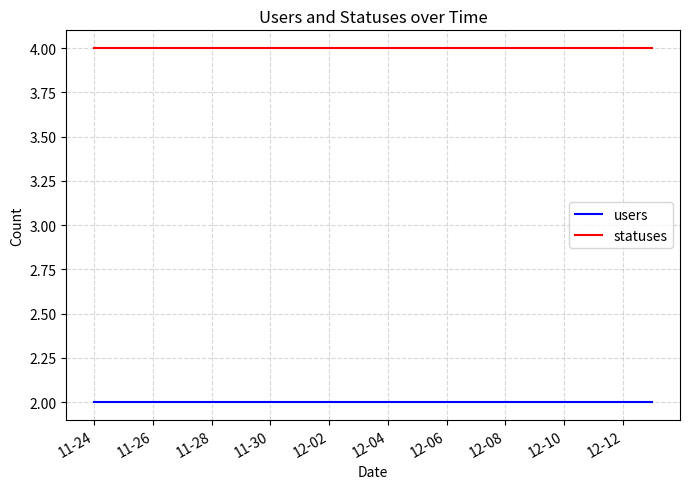

Which series has the largest total across all categories?

statuses